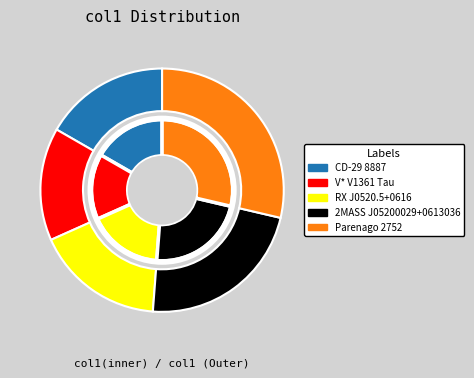

Rank the categories by value from highest to lowest.

Parenago 2752, 2MASS J05200029+0613036, RX J0520.5+0616, CD-29 8887, V* V1361 Tau